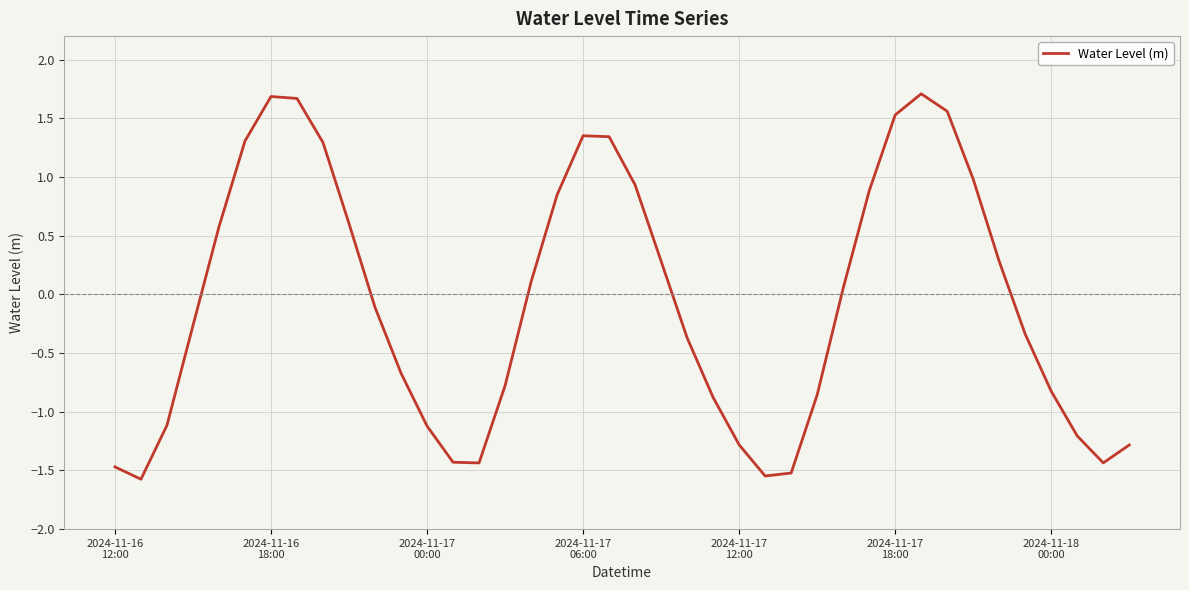

What is the minimum value shown in the chart?

-1.6